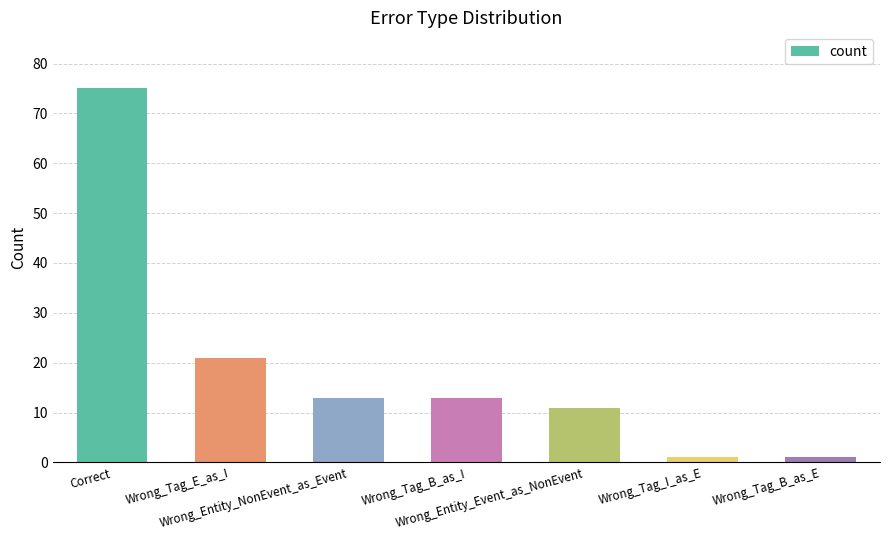

What is the maximum value shown in the chart?

75